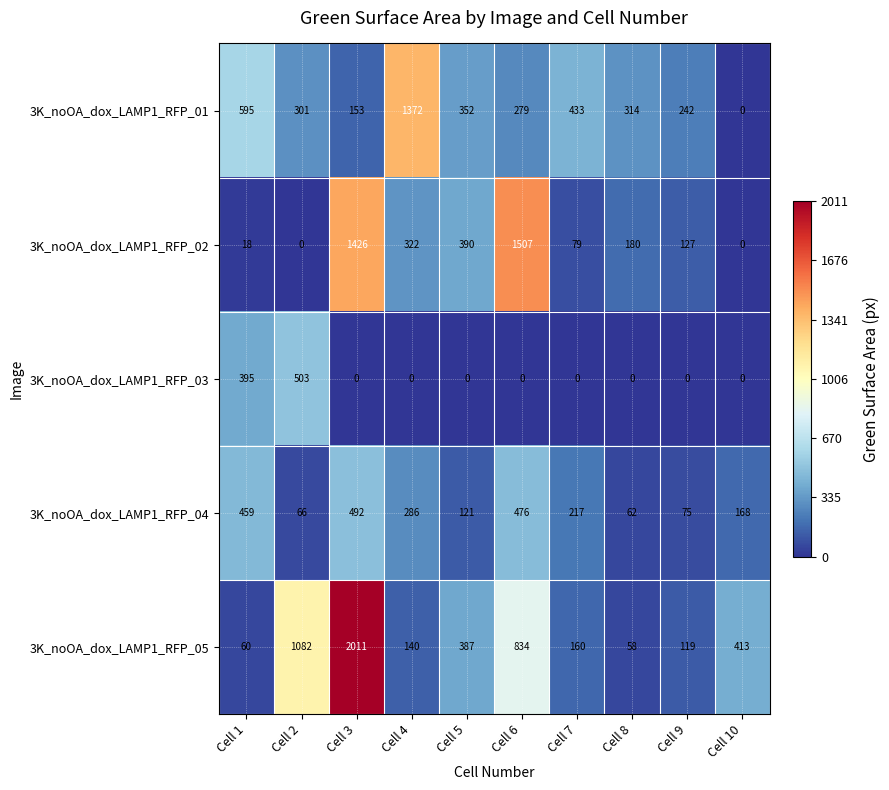

What is the maximum value for 3K_noOA_dox_LAMP1_RFP_04?

492